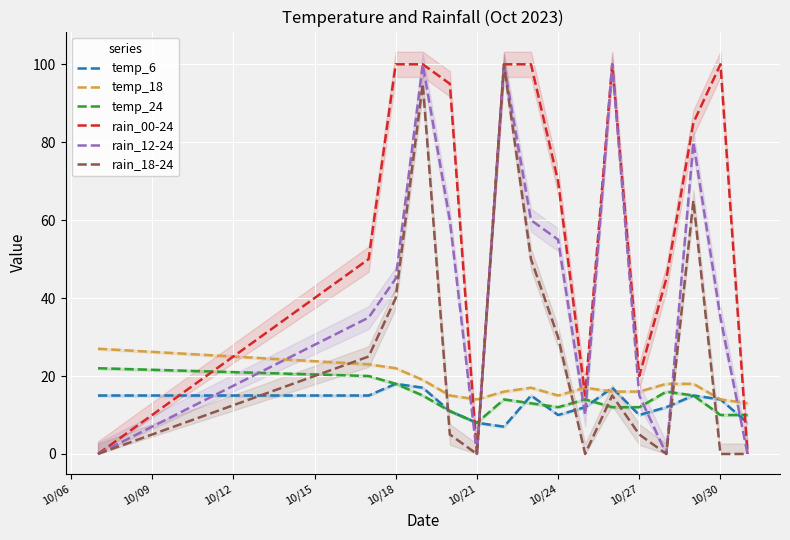

True or false: temp_18 and rain_12-24 intersect in this chart.

True